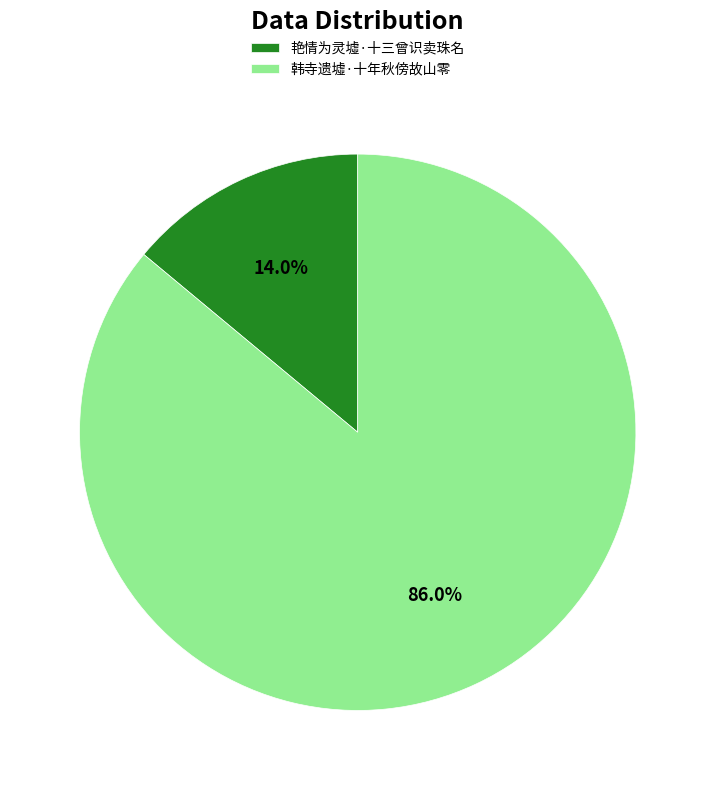

Which category has the smallest portion of the pie?

艳情为灵墟·十三曾识卖珠名